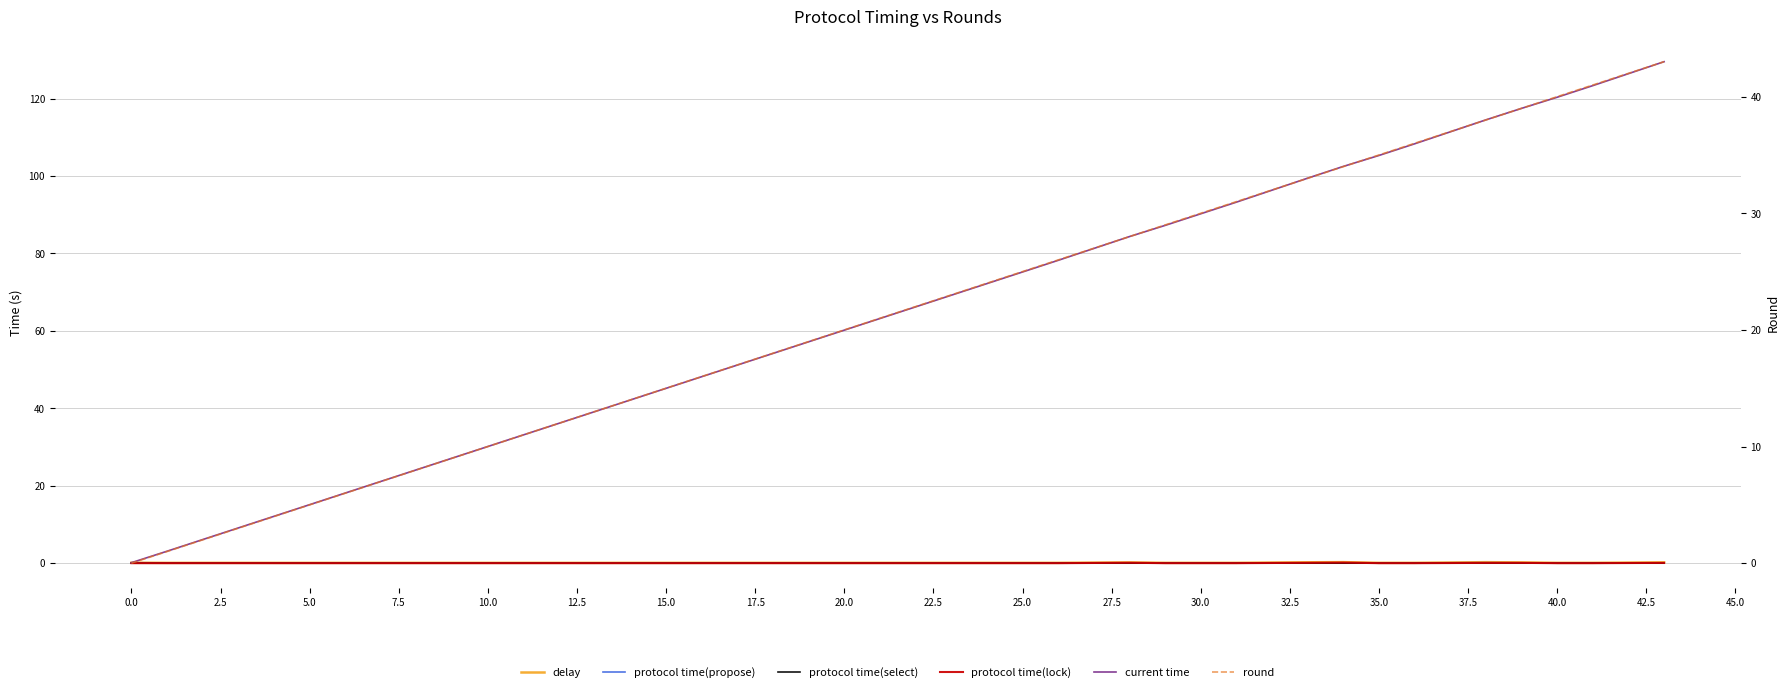

At how many categories does at least one series exceed 51?

23